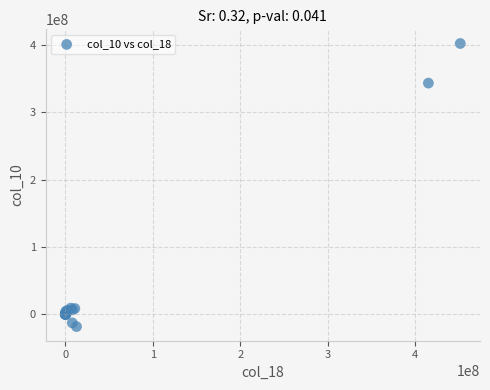

What Y value in the scatter plot is closest to 192013000?

343465000.0